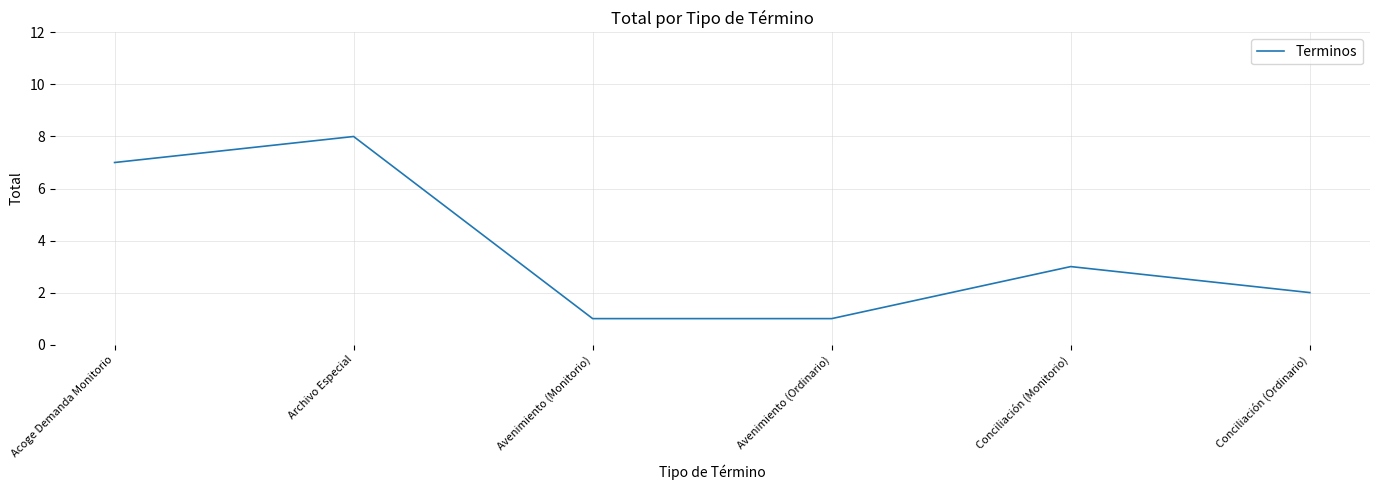

What position from the left is Archivo Especial?

2